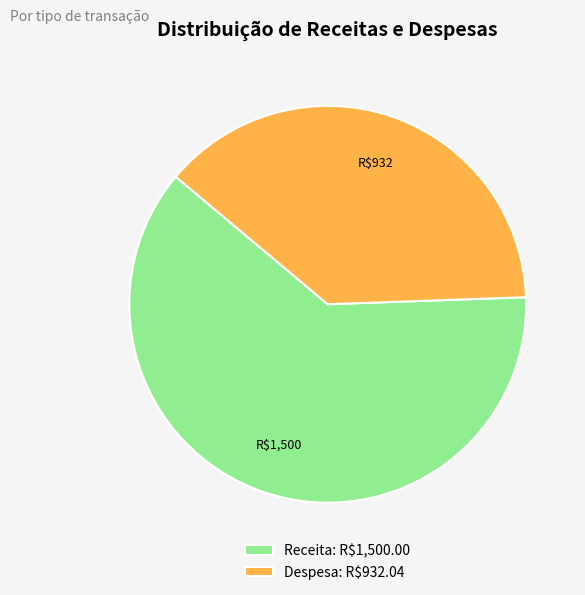

Which slice is the largest?

Receita: R$1,500.00